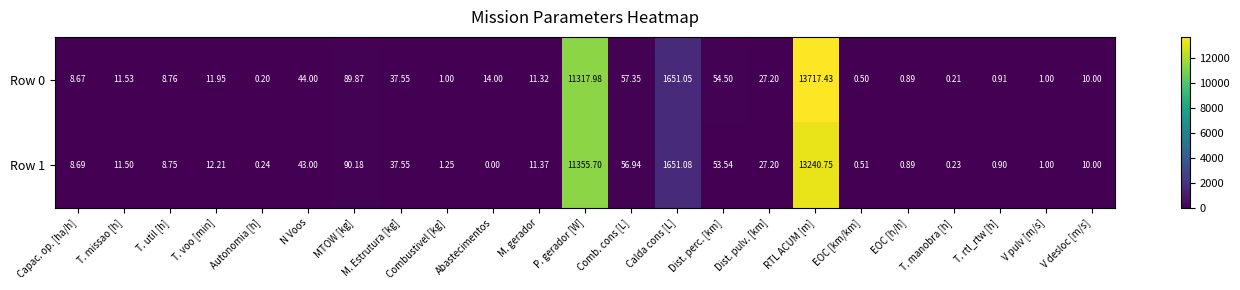

Is the value of Row 1 at T. util [h] greater than the value of Row 0 at V desloc [m/s]?

No